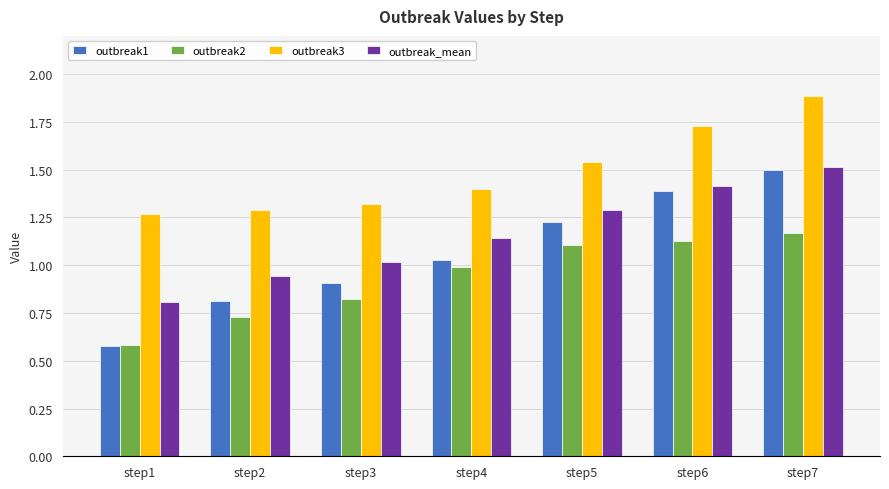

List the series in order of their overall mean, lowest first.

outbreak2, outbreak1, outbreak_mean, outbreak3